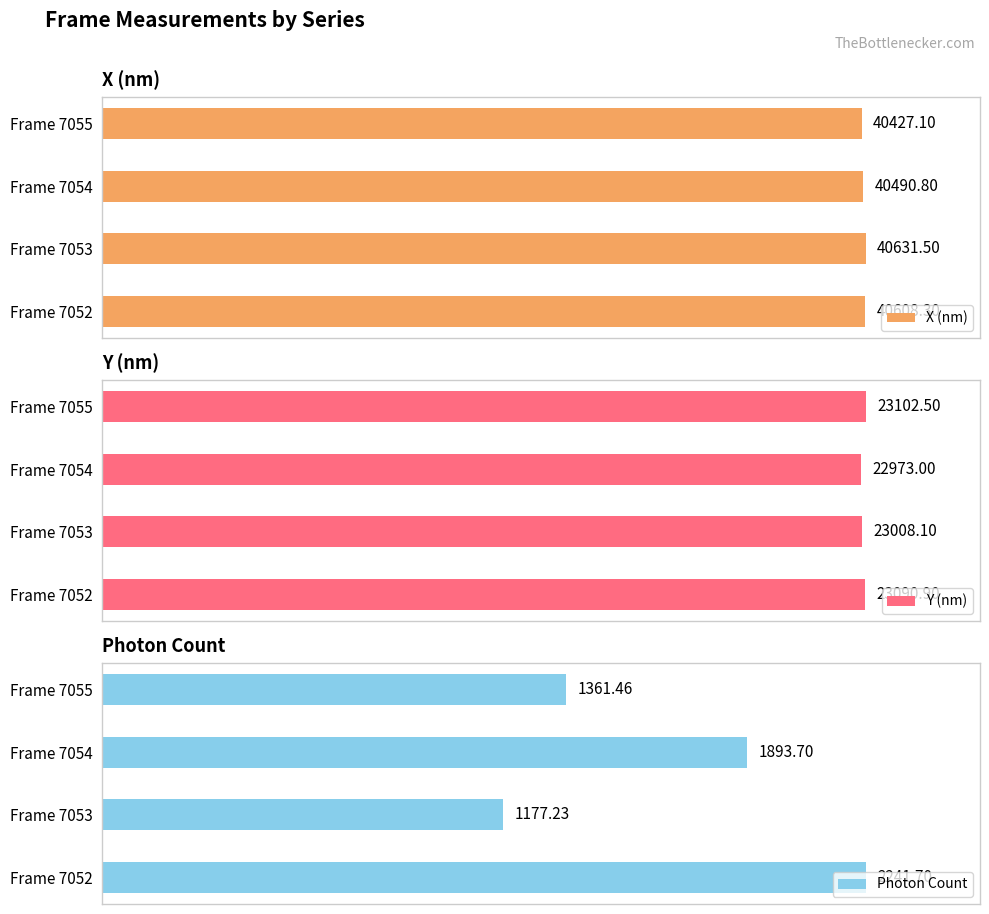

How many groups of bars are there?

4